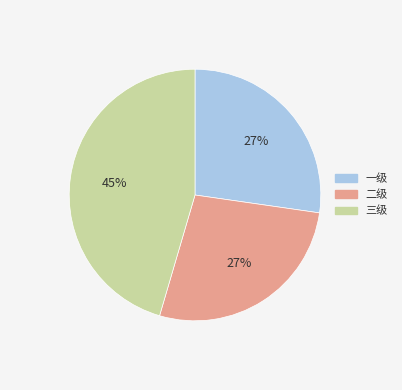

Does 二级 represent more than half of the total?

No